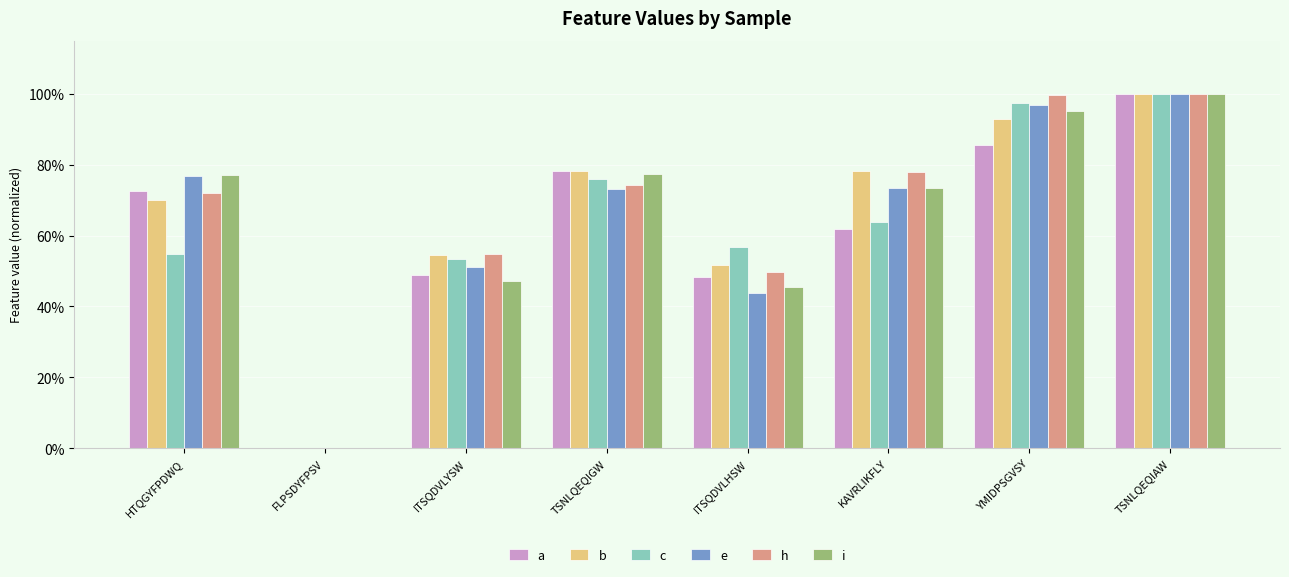

Which series has the largest total across all categories?

h